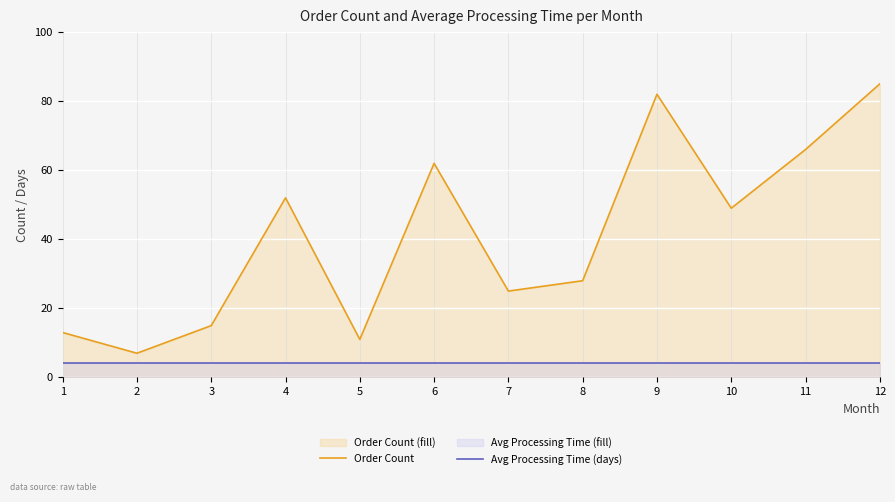

At which category is the sum across all series the highest?

12